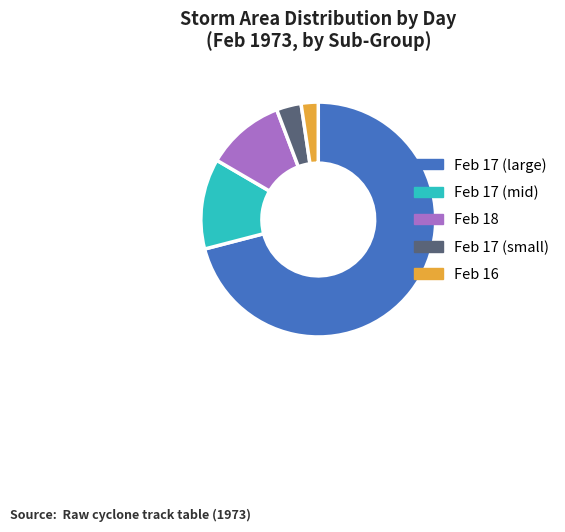

Which slice represents more than half of the pie?

Feb 17 (large)